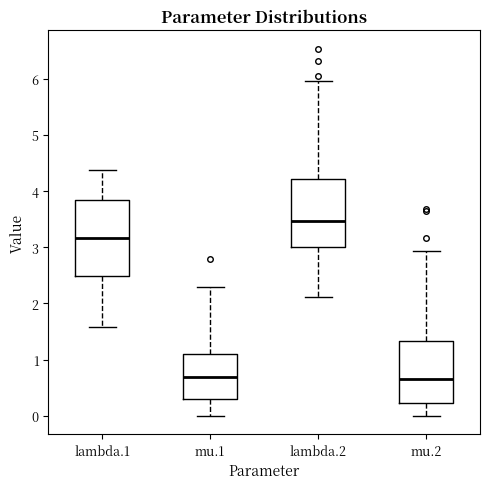

Reading left to right, read every box against the y-axis: the position of its median line, the range the box covers, and the ends of its whiskers. The values are not printed on the chart, so give them approximately, as read against the axis.

lambda.1: median 3.2, box 2.5 to 3.8, whiskers 1.6 to 4.4
mu.1: median 0.7, box 0.3 to 1.1, whiskers 0.0 to 2.3
lambda.2: median 3.5, box 3.0 to 4.2, whiskers 2.1 to 6.0
mu.2: median 0.7, box 0.2 to 1.3, whiskers 0.0 to 2.9